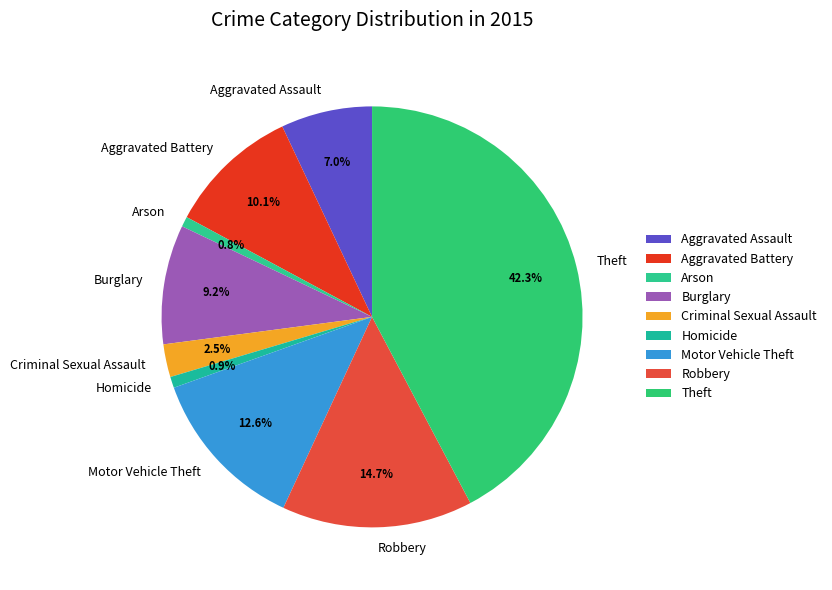

How many segments does this pie chart have?

9